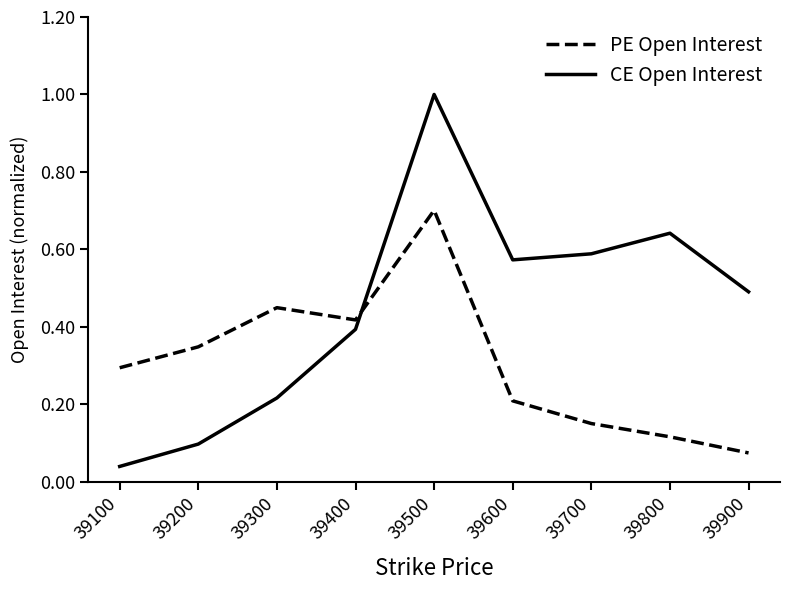

Where is PE Open Interest nearest to the value 0?

39900